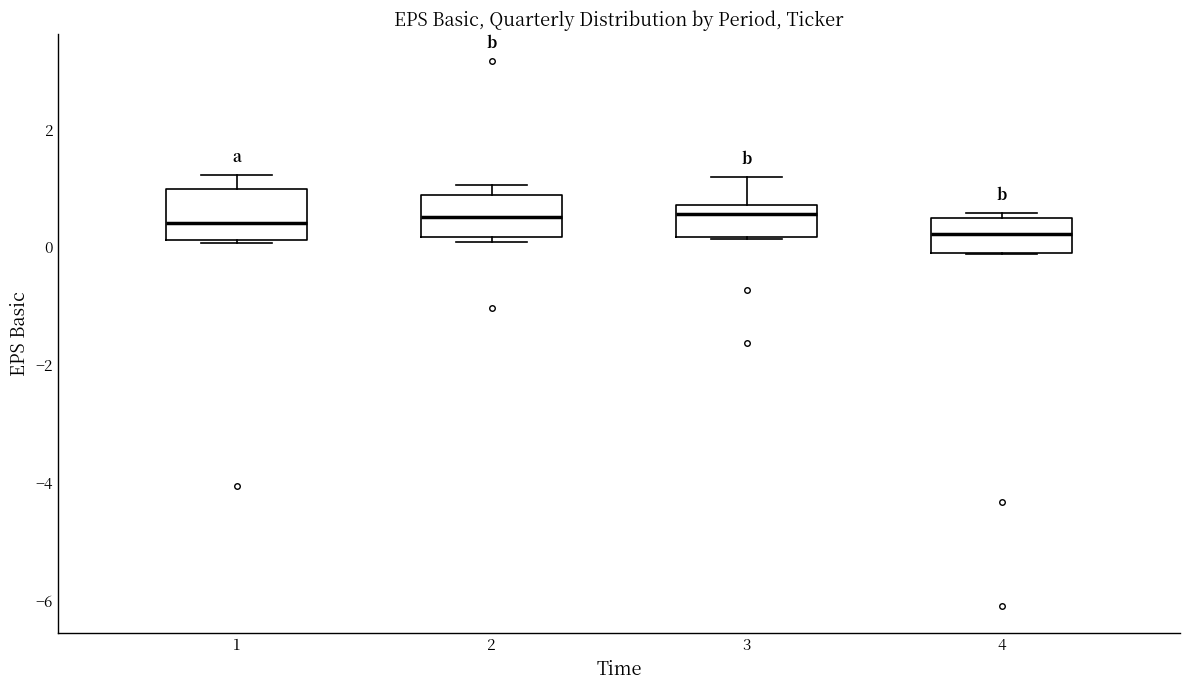

Where is the upper edge of the box at x = 3 on the y-axis? The values are not printed on the chart, so give them approximately, as read against the axis.

0.8